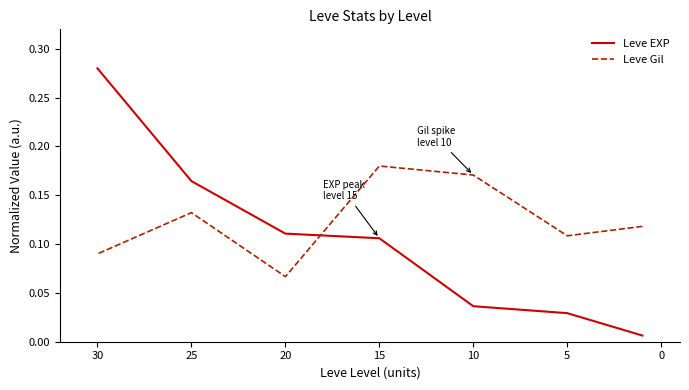

How many Leve Gil values are between 0 and 1?

7